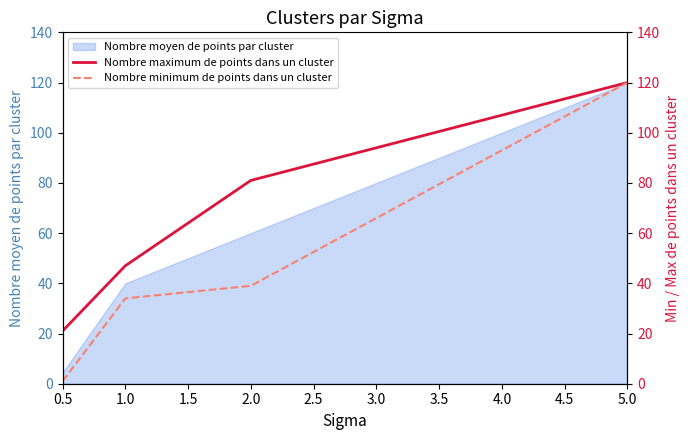

The value of Nombre moyen de points par cluster at 5.0 is 120.0. True or false?

True